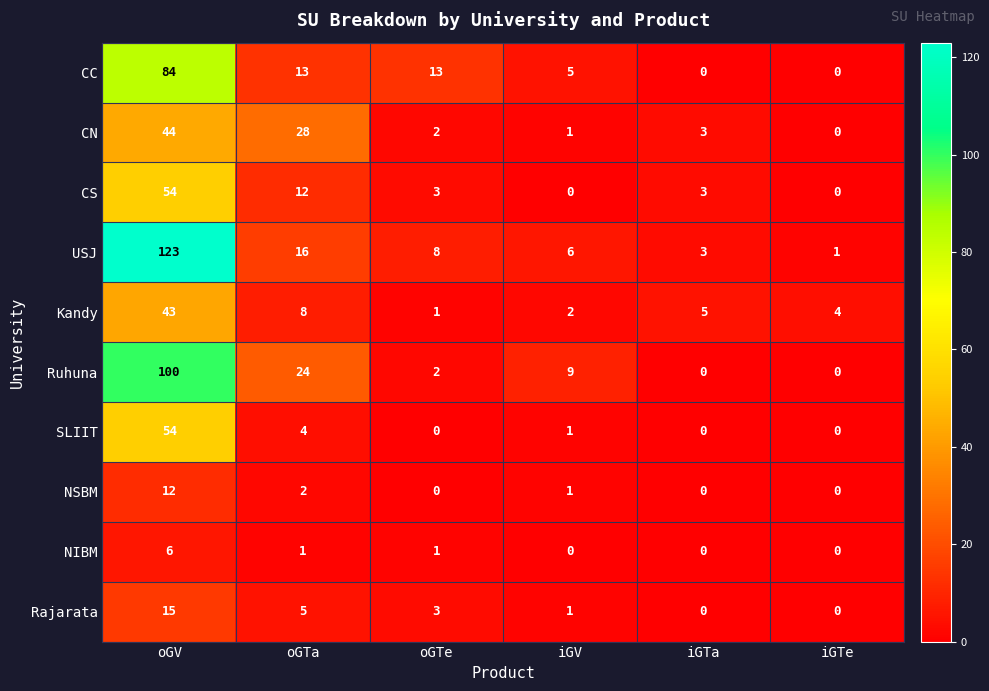

What value does the Rajarata series have at oGTe, to the nearest 5?

5